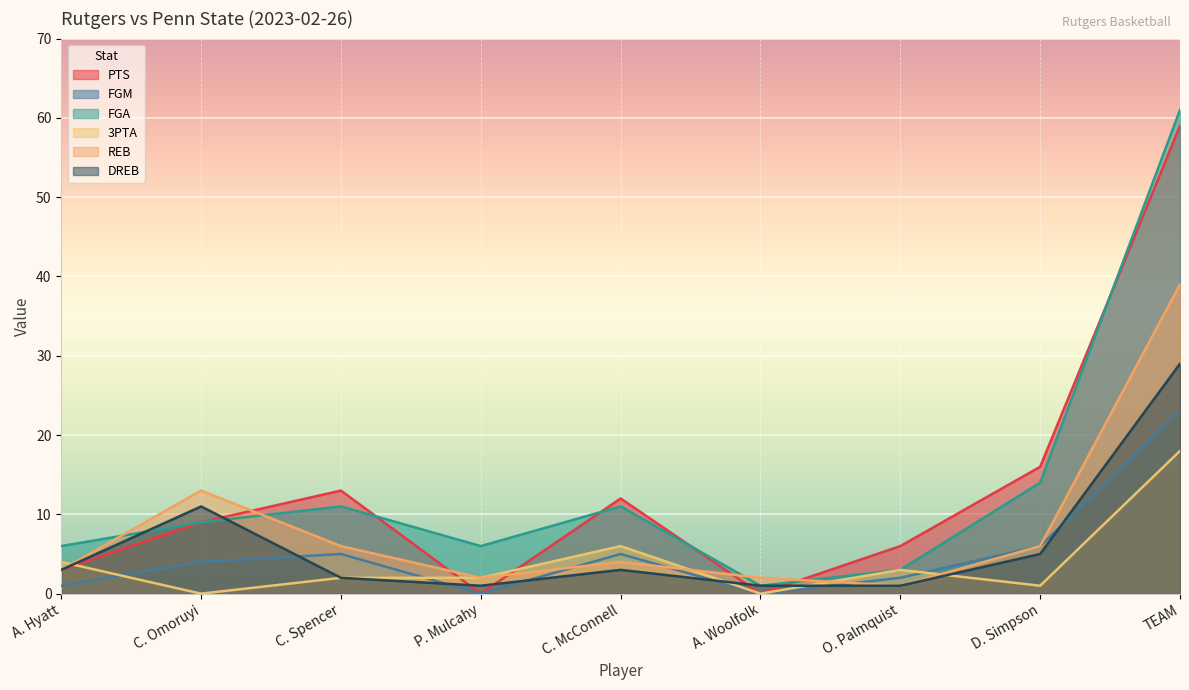

Which series has the widest spread of values?

FGA